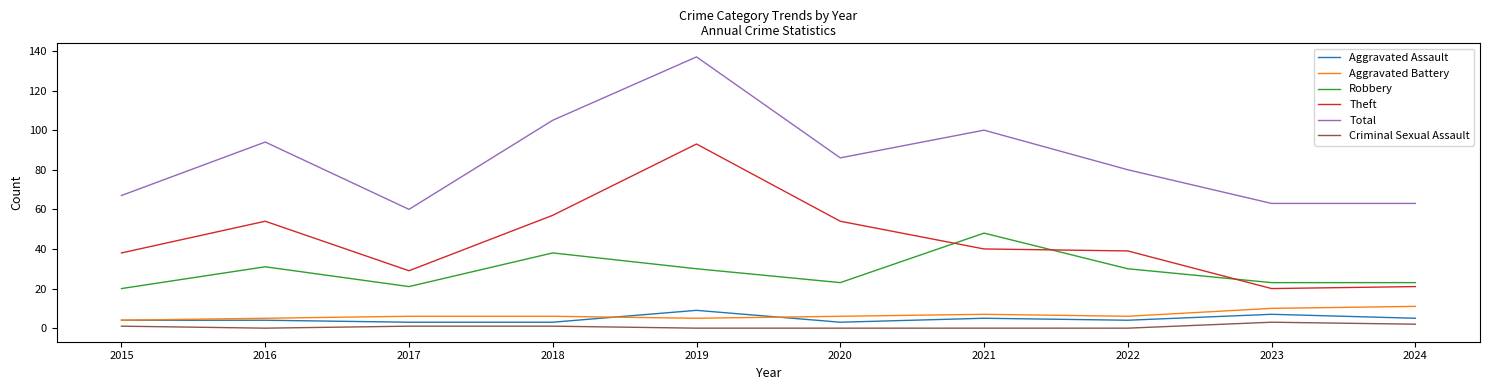

Rank the series by their maximum value, from highest to lowest.

Total, Theft, Robbery, Aggravated Battery, Aggravated Assault, Criminal Sexual Assault